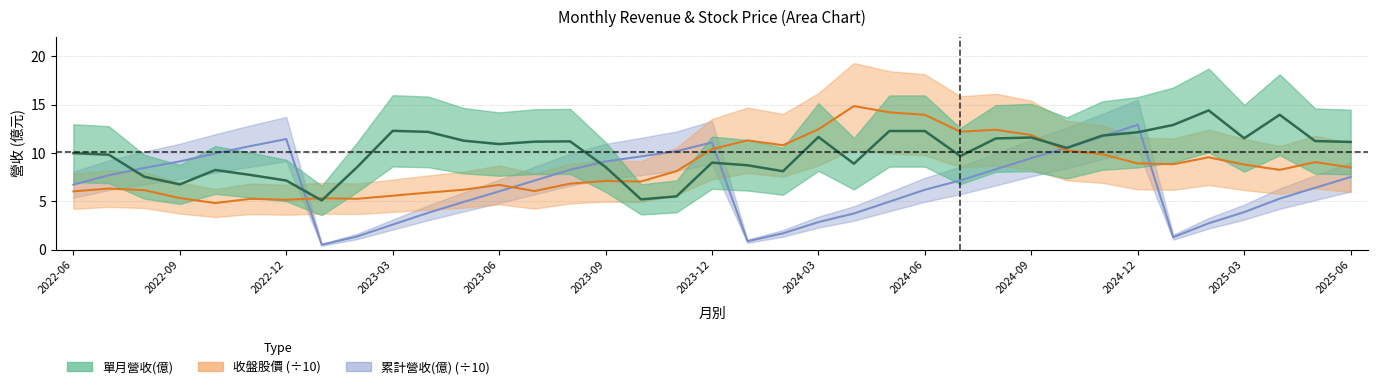

How many data points in 累計營收(億) are above 7?

19